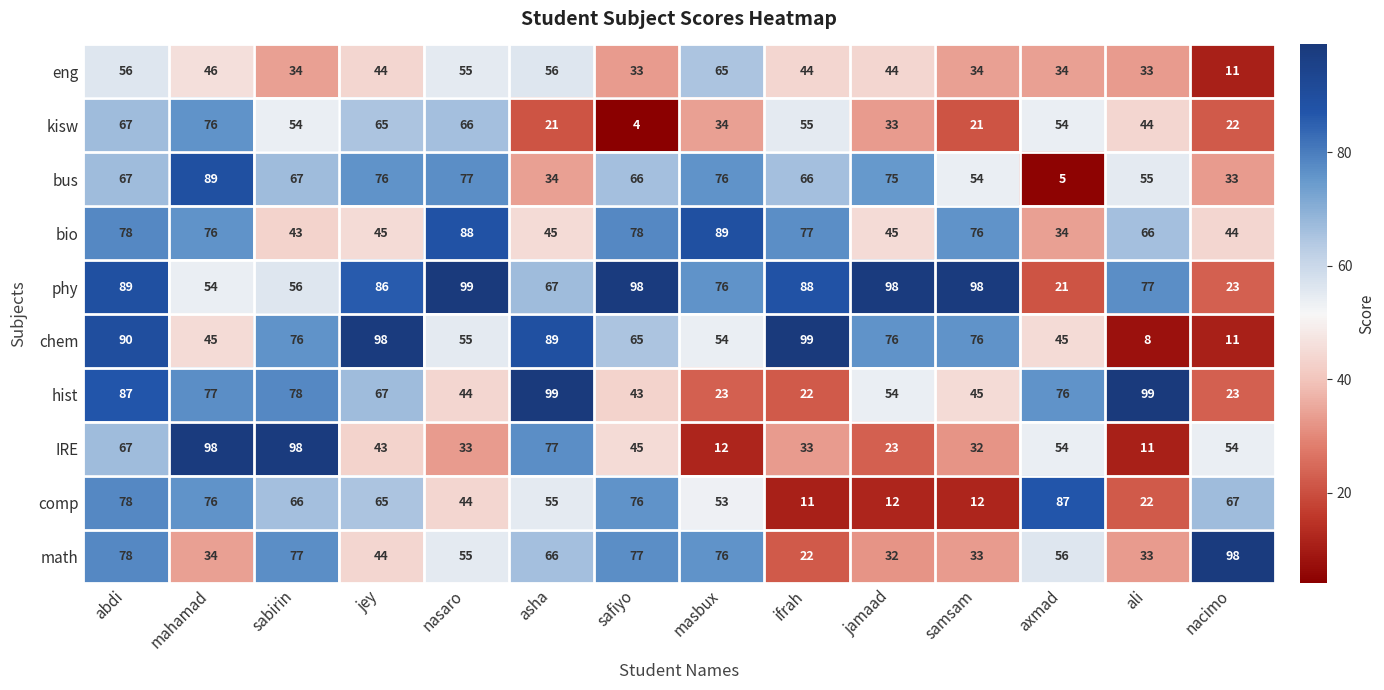

At how many categories does at least one series exceed 72?

14